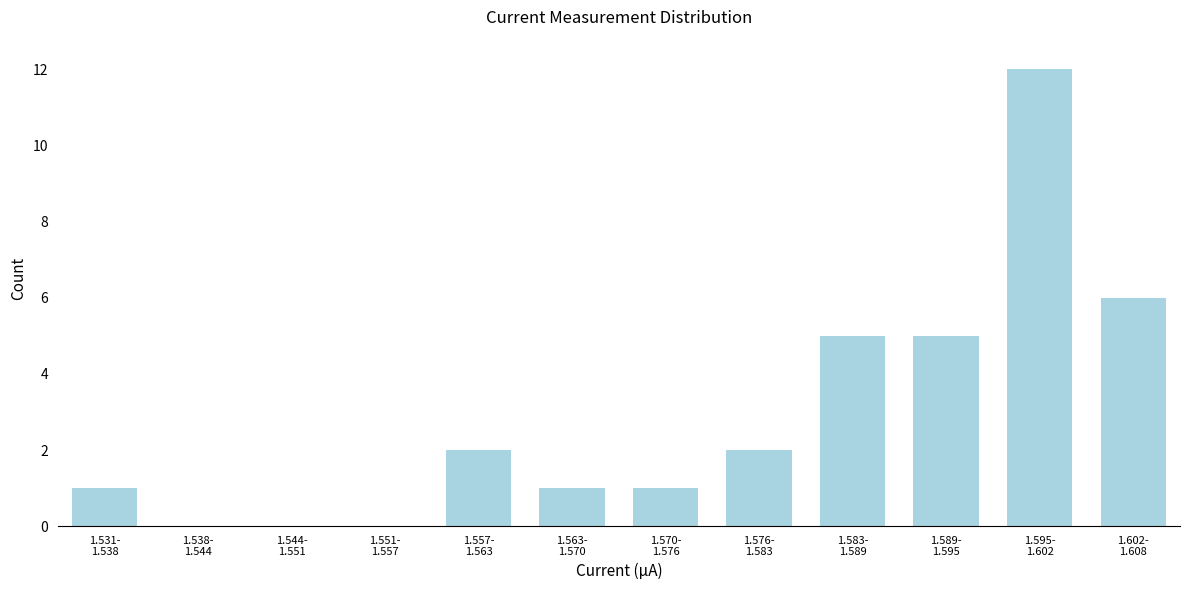

What is the sum of all values?

35